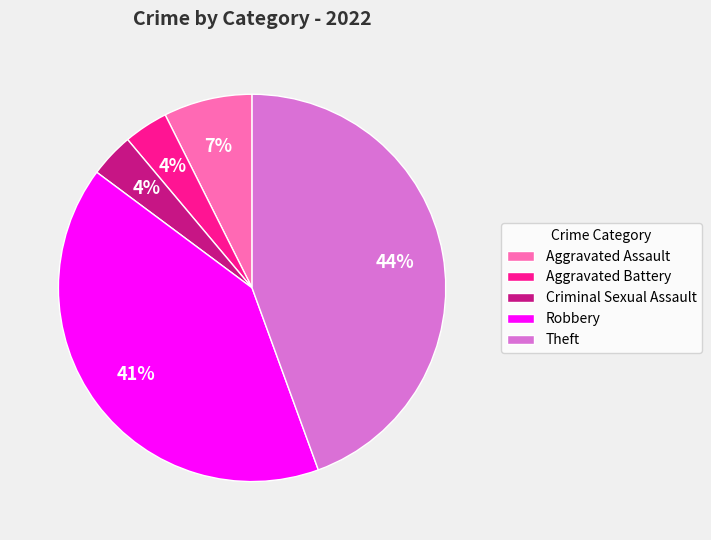

What is the largest slice in the pie chart?

Theft